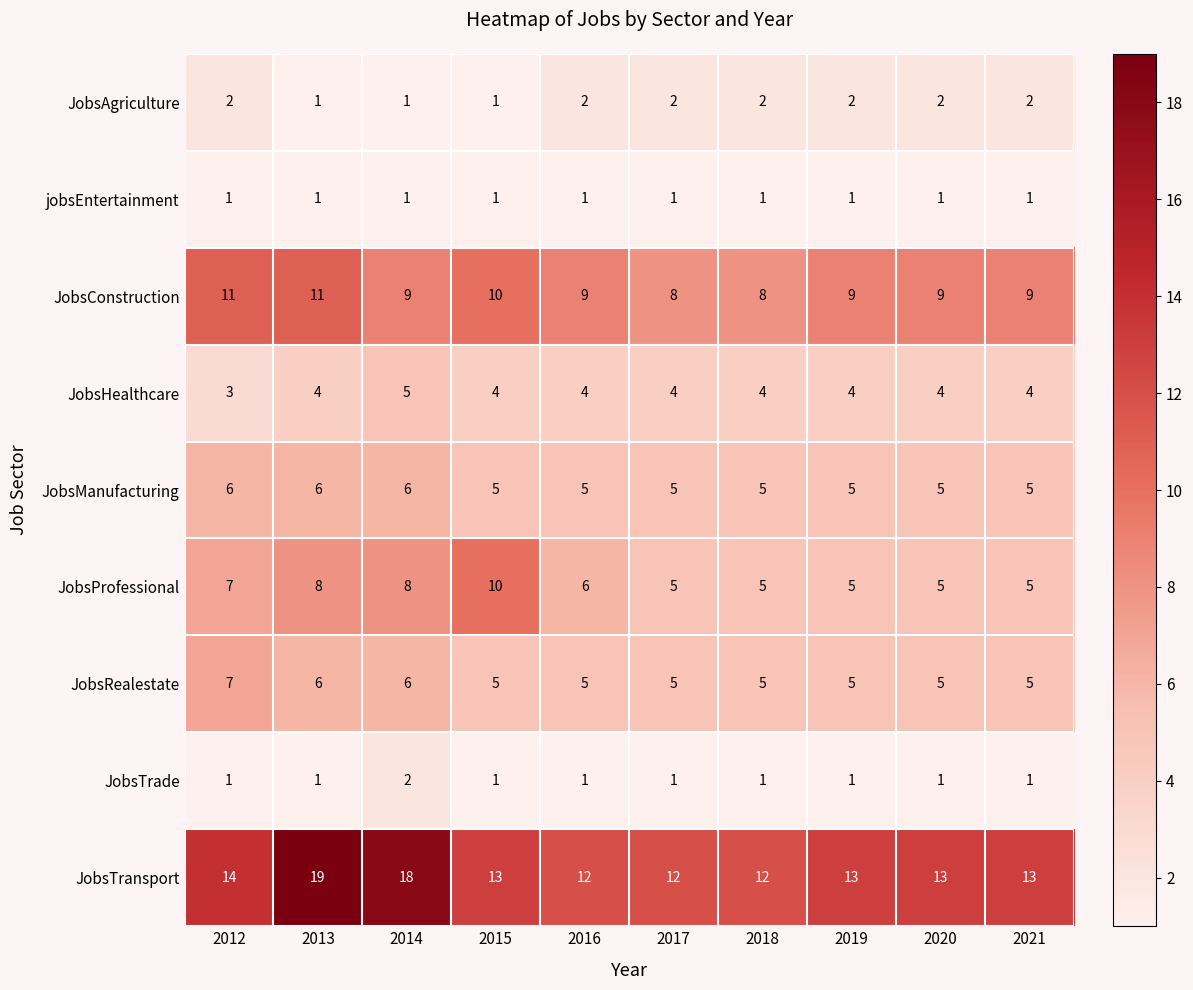

Where does the JobsConstruction series first go above 9?

2012